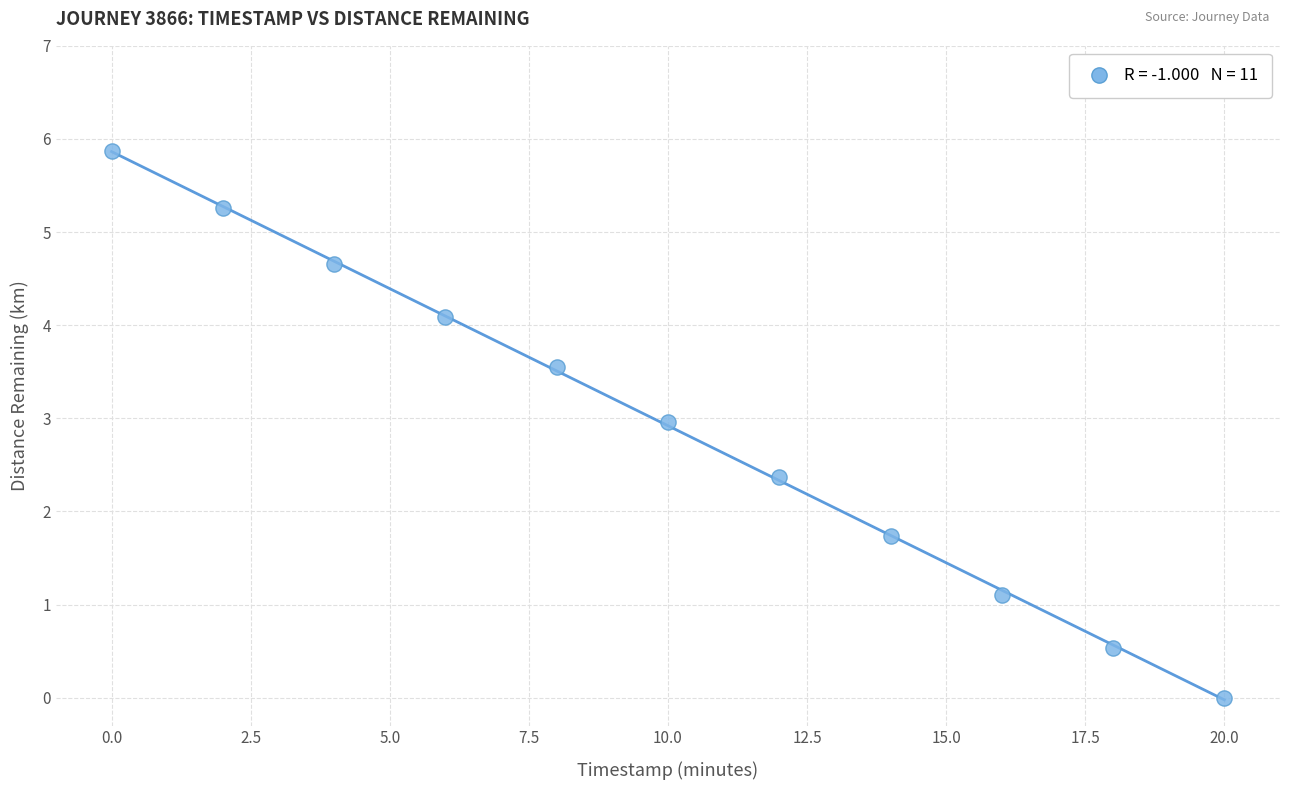

What Y value in the scatter plot is closest to 2?

1.7